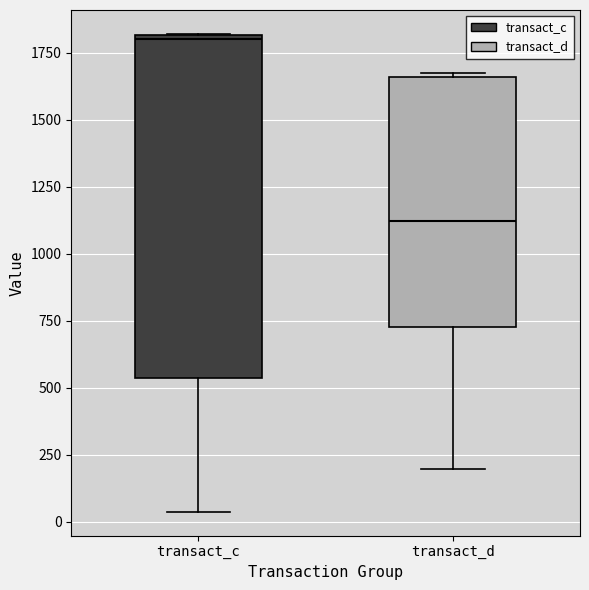

Which box's median line is the highest?

transact_c